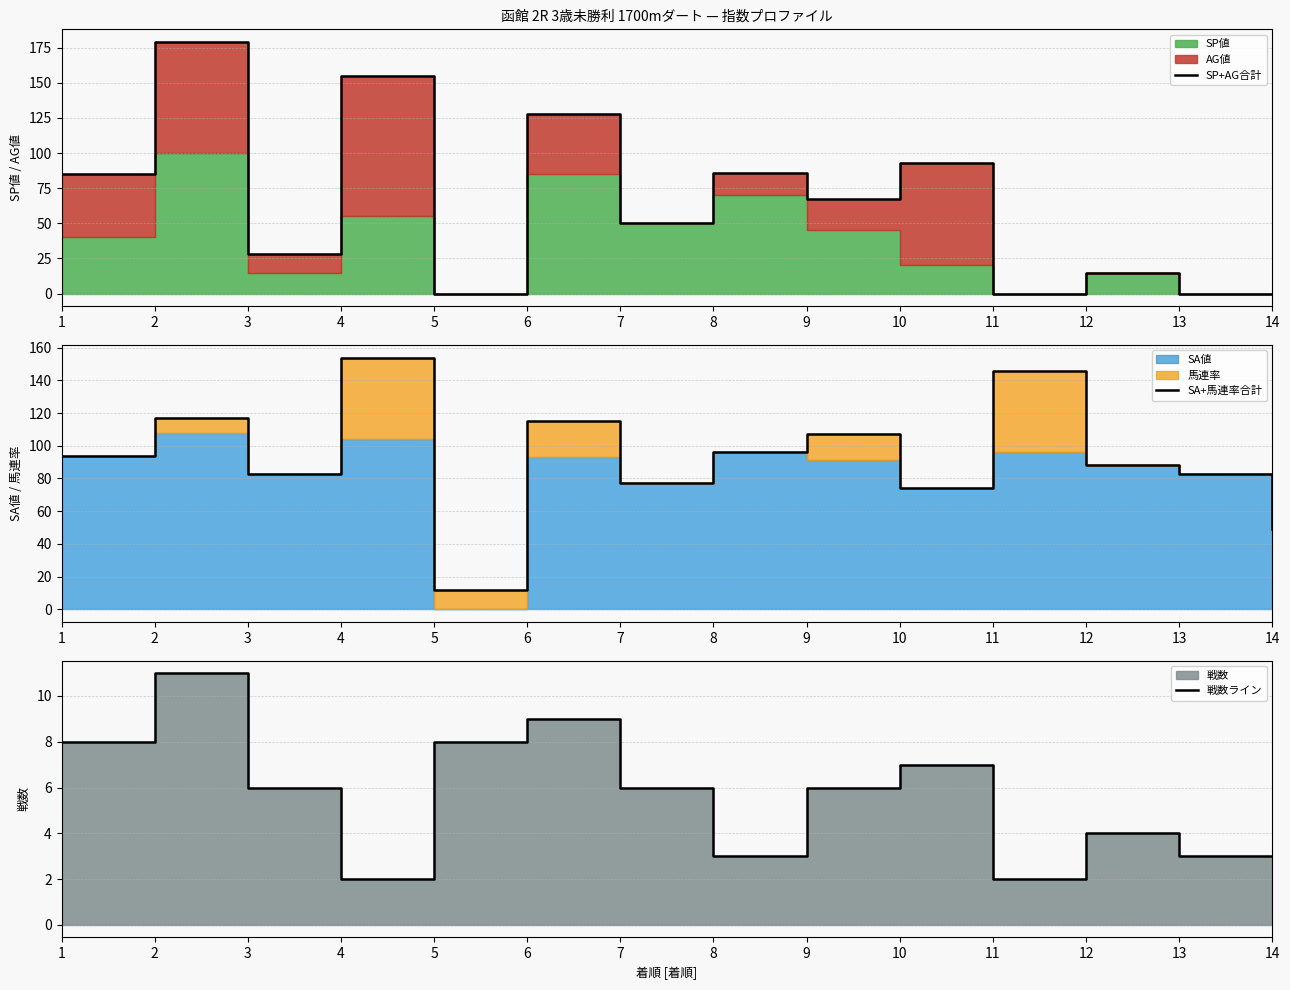

Is it true that SA+馬連率合計 equals 117 at 2?

True